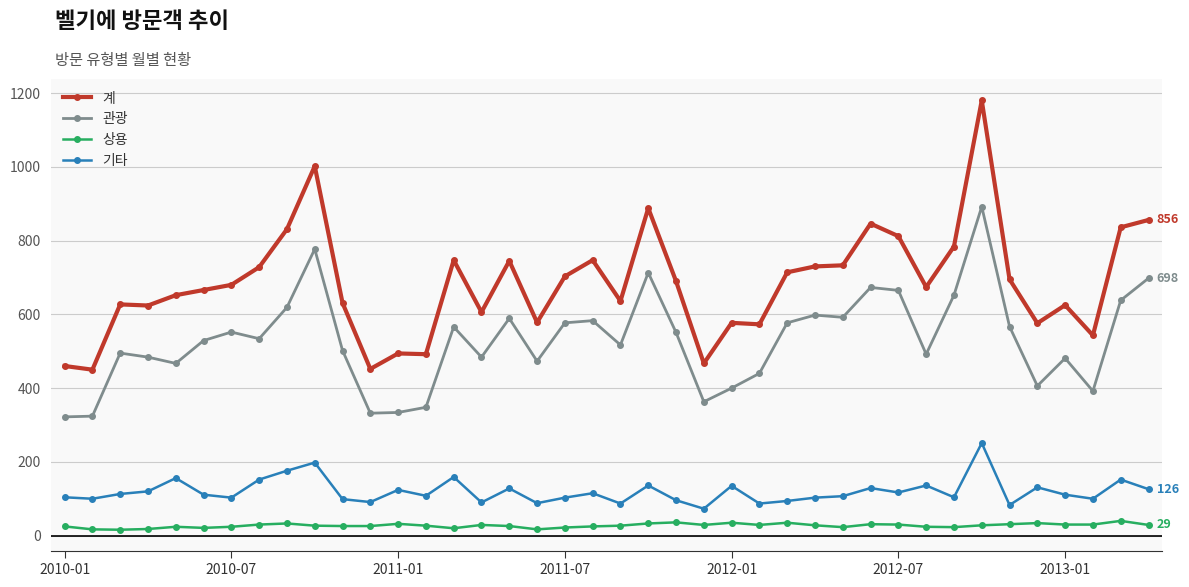

What is the average value of the 계 series?

684